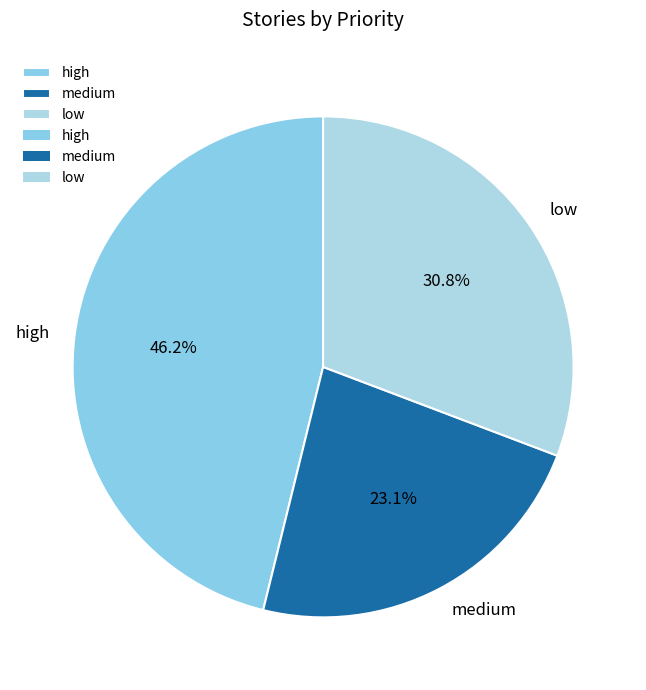

To the nearest percent, what is the difference between the largest and smallest slice percentages?

23%